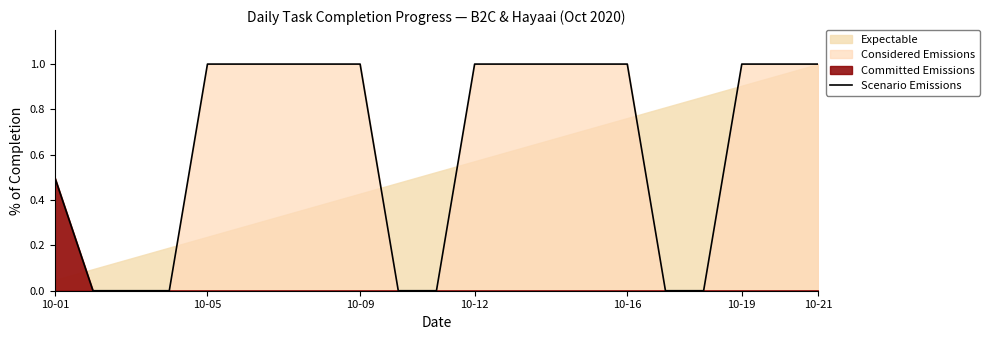

Which category has the lowest value across all series?

10-05